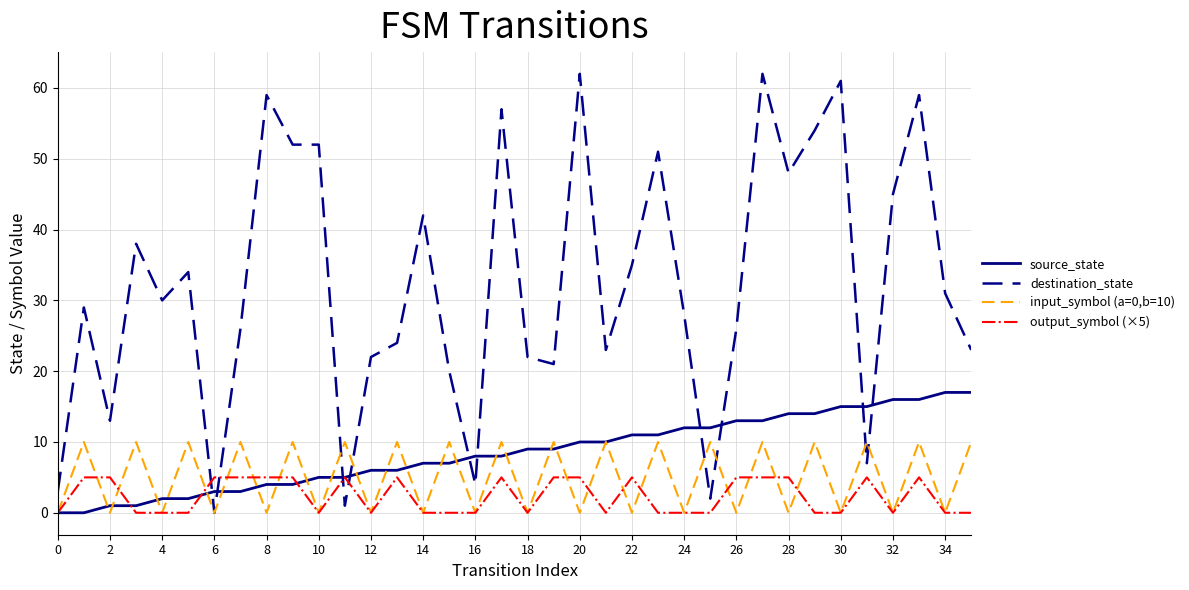

True or false: input_symbol (a=0,b=10) and output_symbol (×5) intersect in this chart.

True